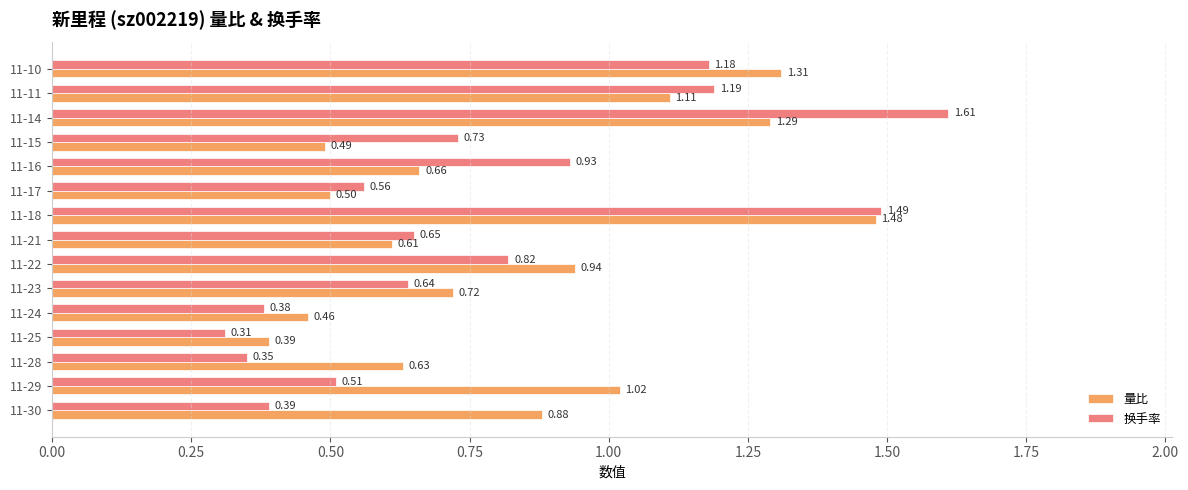

At 11-22, list the series in order from largest to smallest.

量比, 换手率